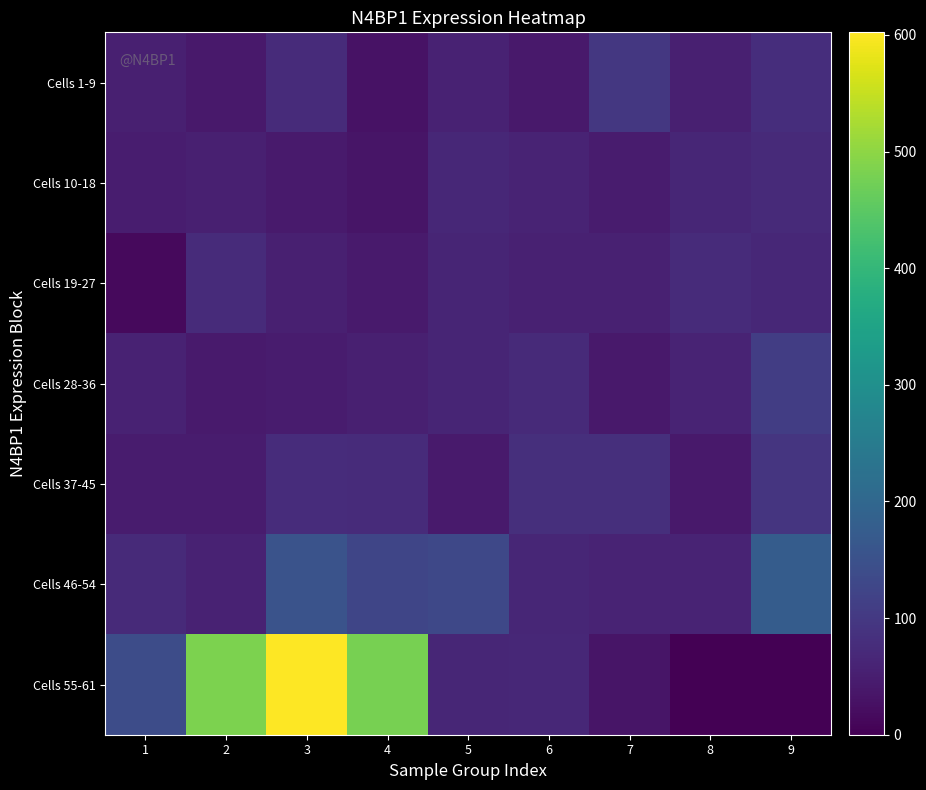

Reading left to right, what are all the values shown in this chart?

Cells 1-9: 1=53.1	2=42.2	3=73.4	4=30.3	5=58.0	6=40.4	7=98.4	8=52.1	9=78.0
Cells 10-18: 1=47.9	2=54.0	3=42.6	4=33.3	5=66.1	6=59.9	7=46.9	8=64.8	9=72.5
Cells 19-27: 1=14.4	2=74.9	3=52.6	4=44.3	5=61.4	6=55.0	7=54.5	8=74.9	9=66.0
Cells 28-36: 1=57.4	2=42.9	3=47.0	4=54.0	5=61.2	6=71.8	7=42.1	8=61.1	9=109.0
Cells 37-45: 1=45.5	2=46.0	3=76.5	4=73.8	5=42.8	6=81.1	7=81.9	8=40.7	9=94.0
Cells 46-54: 1=71.8	2=58.2	3=153.0	4=124.7	5=130.1	6=64.4	7=59.5	8=61.0	9=176.0
Cells 55-61: 1=139.1	2=483.4	3=602.2	4=479.8	5=65.0	6=66.8	7=35.2	8=0.0	9=0.0